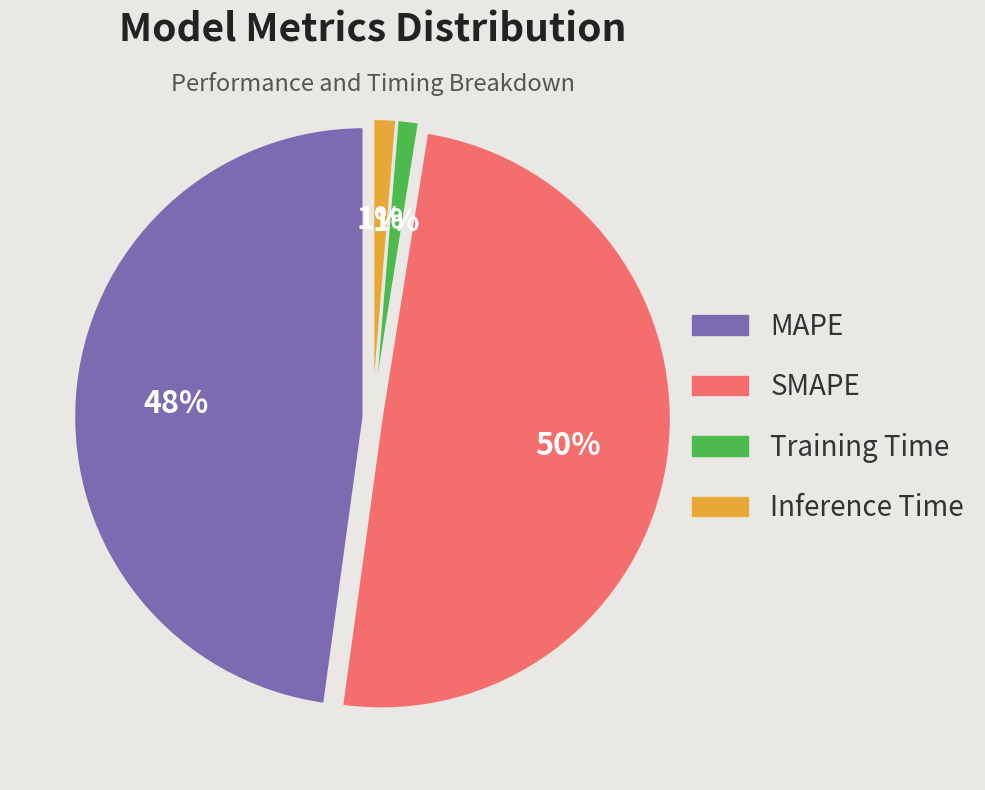

Which category has the smallest portion of the pie?

Training Time